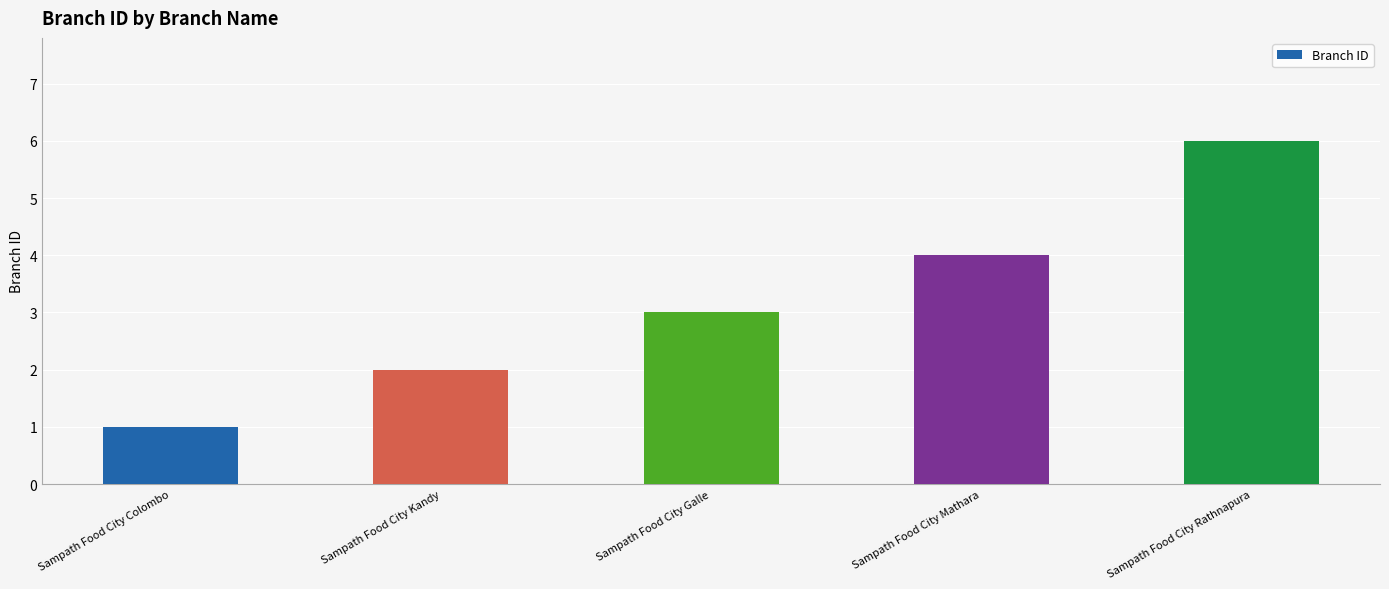

What position from the left is Sampath Food City Rathnapura?

5